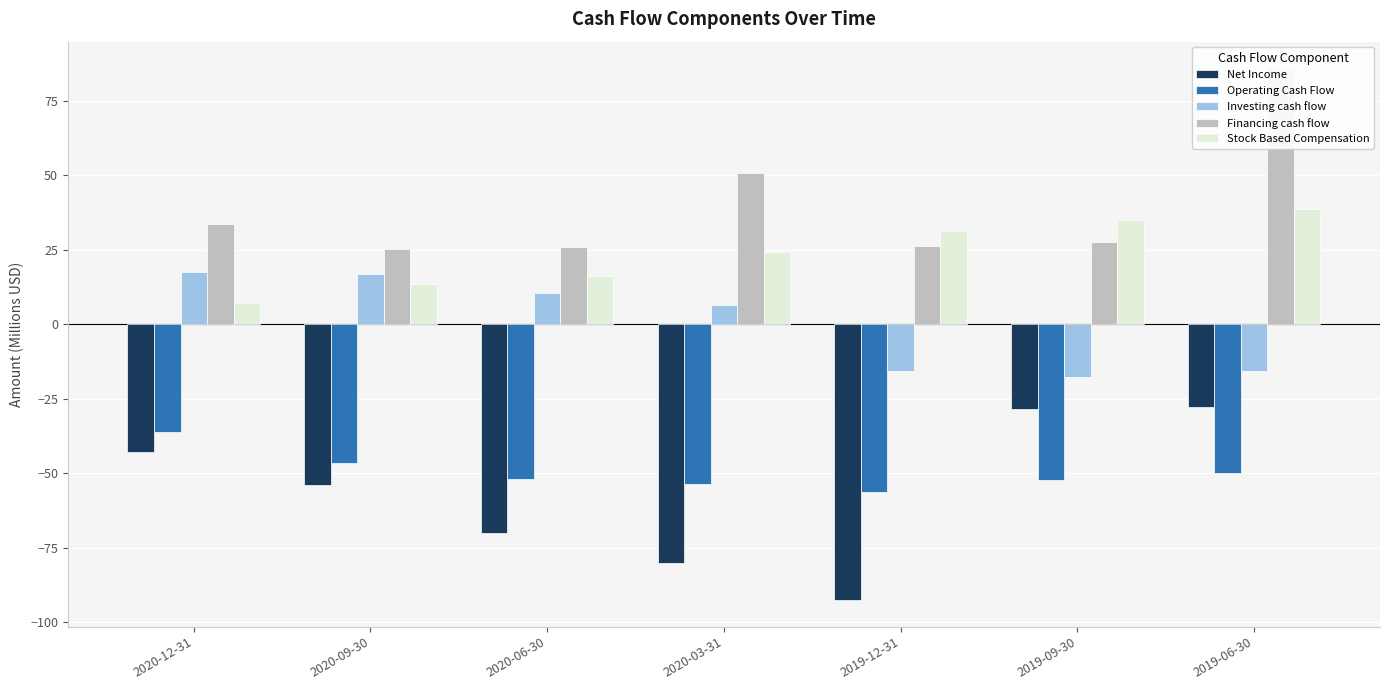

What is the minimum value shown in the chart?

-92.5